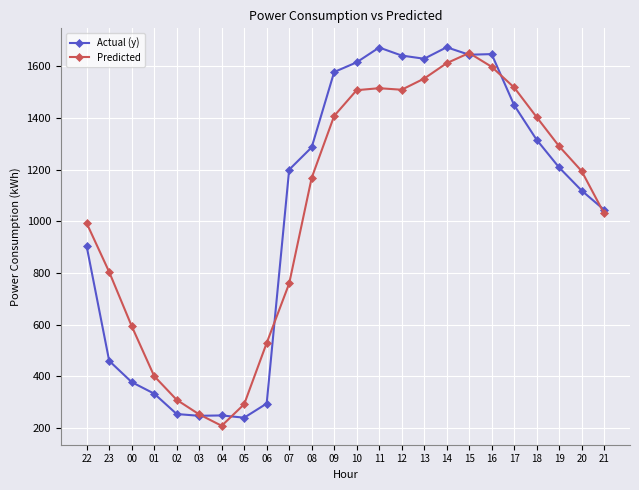

The value of Predicted at 17 is 1517.5. True or false?

True